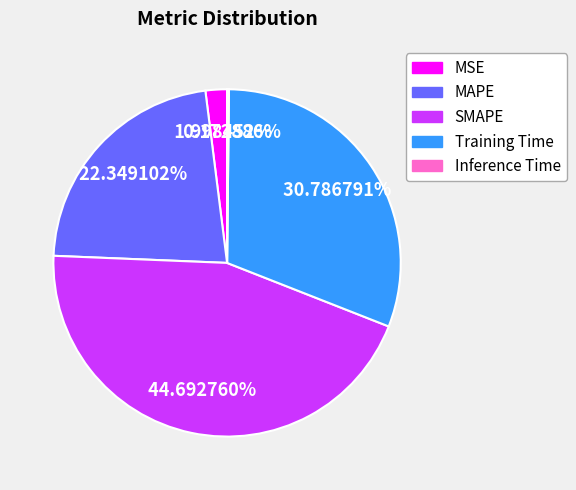

Combined, do Training Time and MSE account for over 50%?

No